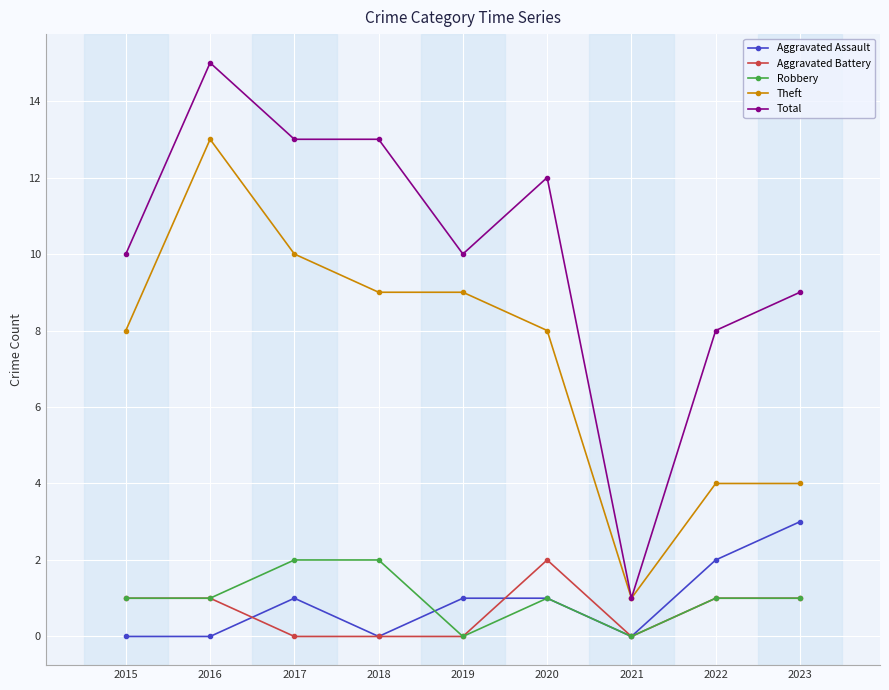

At which category is the sum across all series the highest?

2016